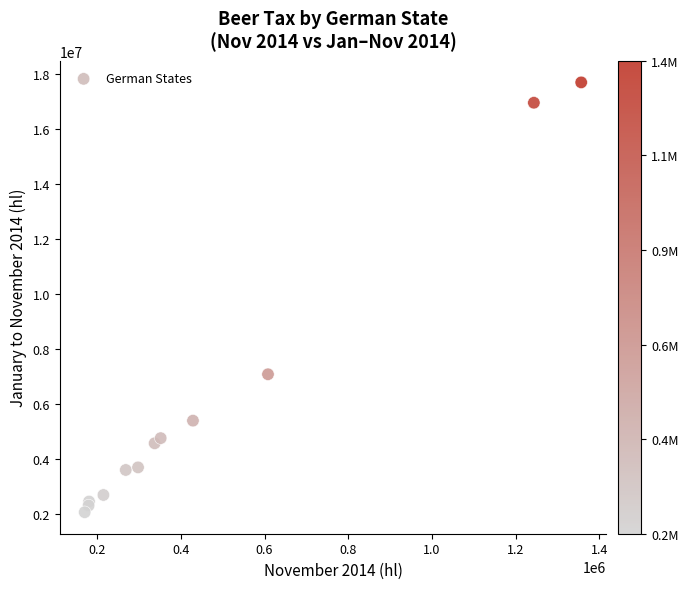

What Y value in the scatter plot is closest to 9884080?

7081384.4